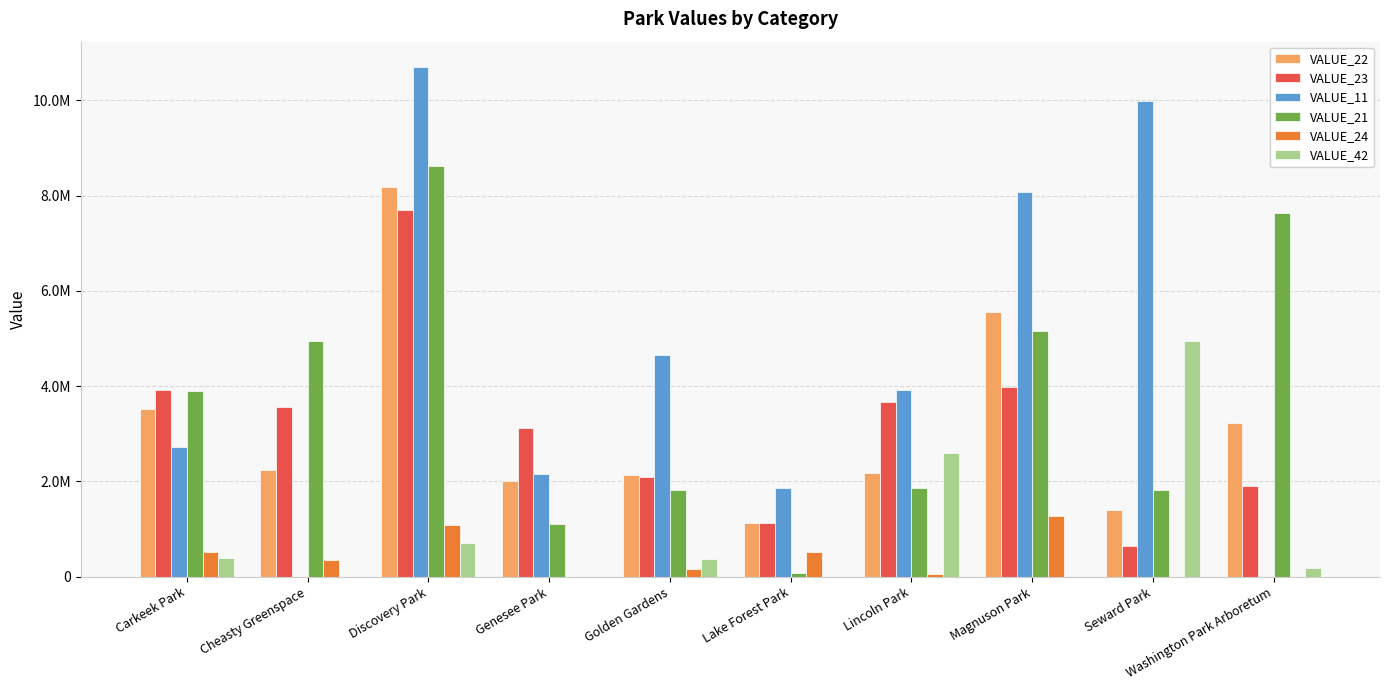

Is it true that VALUE_21 equals 10955713.3 at Washington Park Arboretum?

False